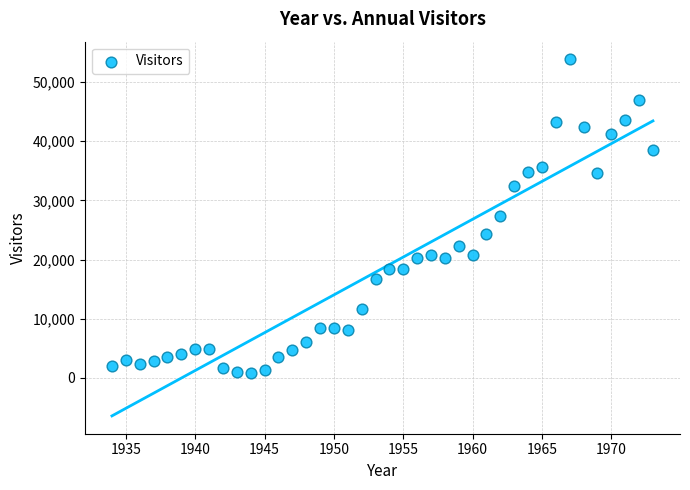

What is the range of X values (max minus min)?

39